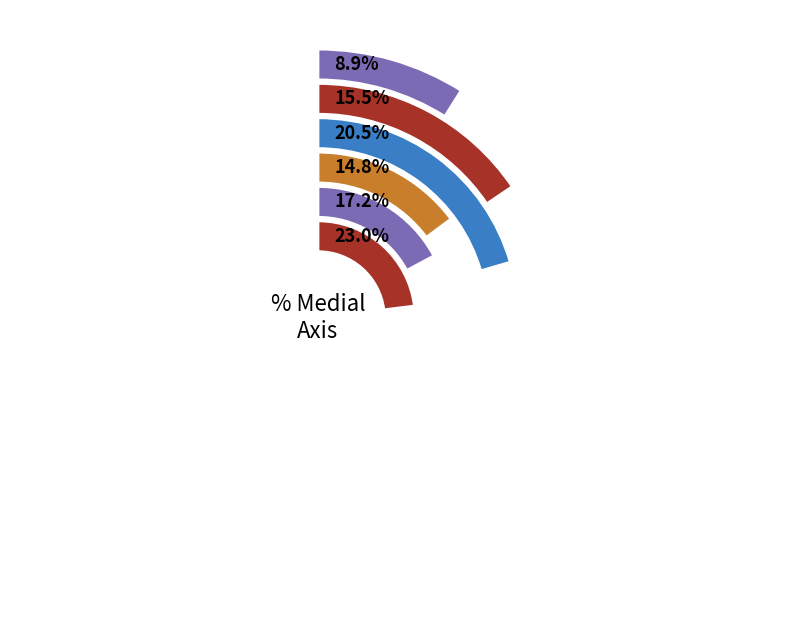

To the nearest percent, what is the combined percentage of 2 and 7?

33%